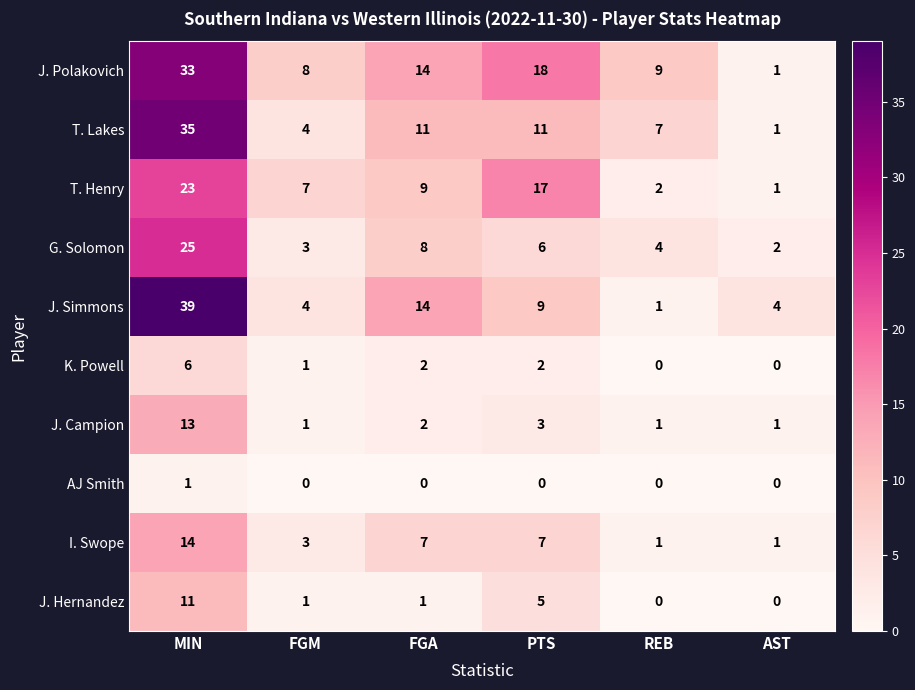

What is the difference between the maximum and minimum values in the T. Henry series?

22